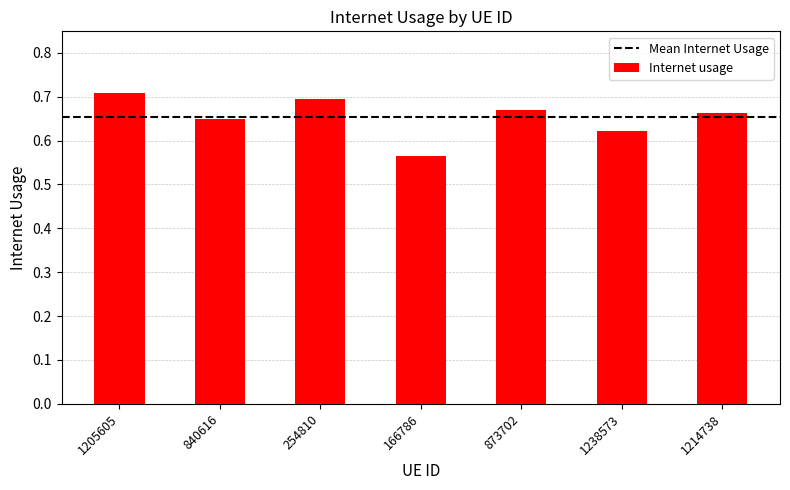

What is the sum of the values at 840616 and 1205605?

1.4